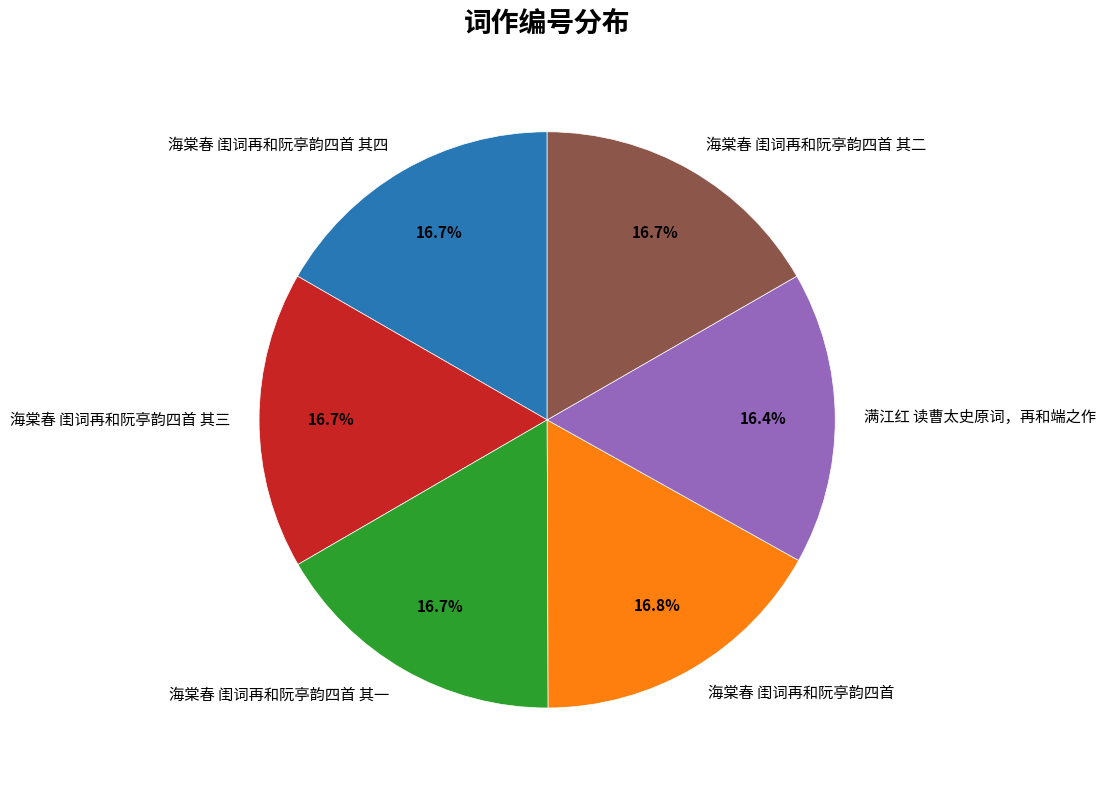

Approximately how many times larger is the value at 海棠春 闺词再和阮亭韵四首 其一 compared to 满江红 读曹太史原词，再和端之作?

1.0